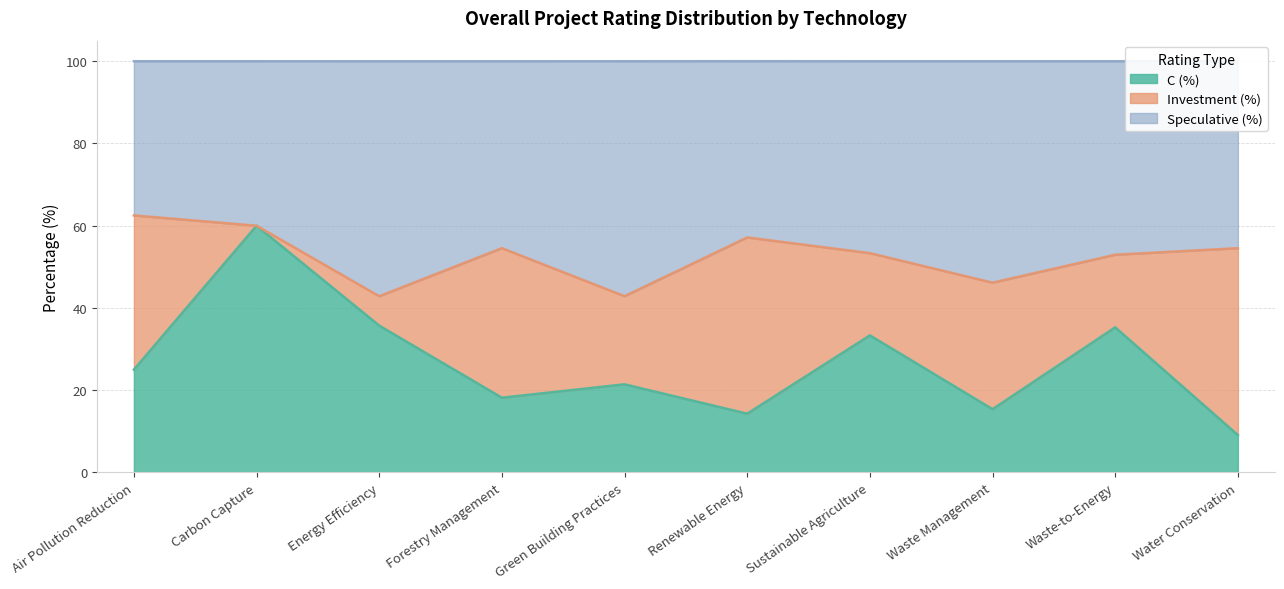

The value of Speculative (%) at Sustainable Agriculture is 86.5. True or false?

False